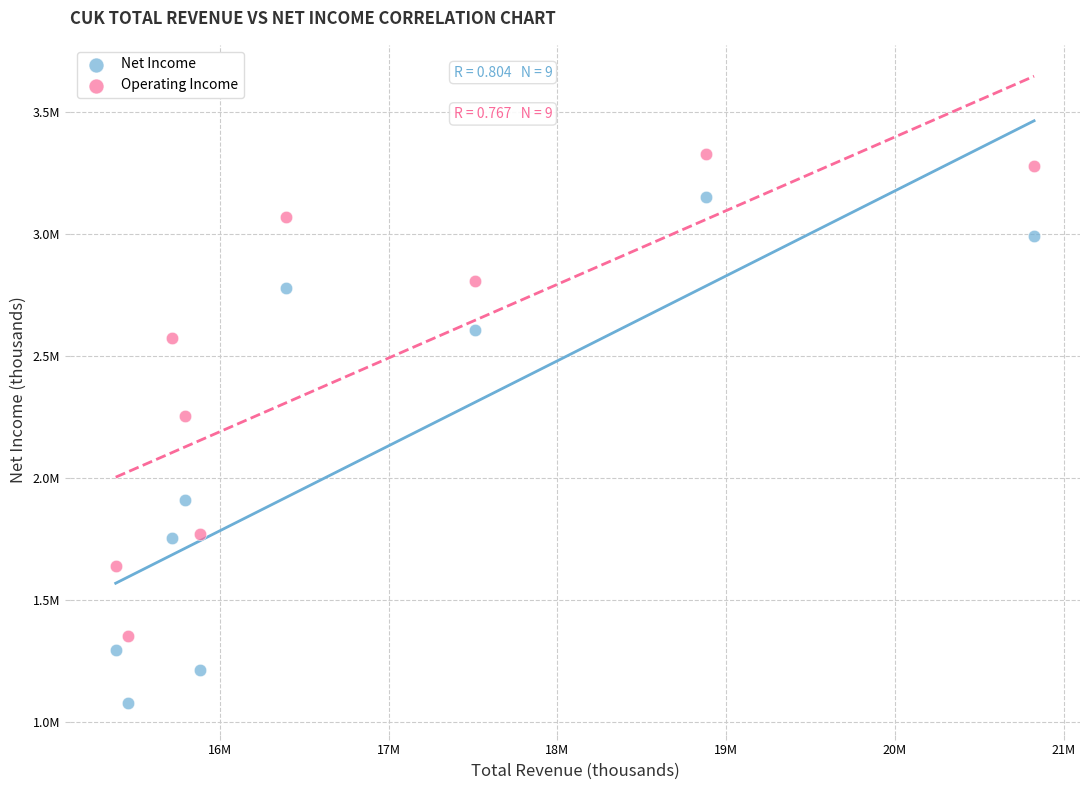

Which series has the widest spread of Y values?

Net Income